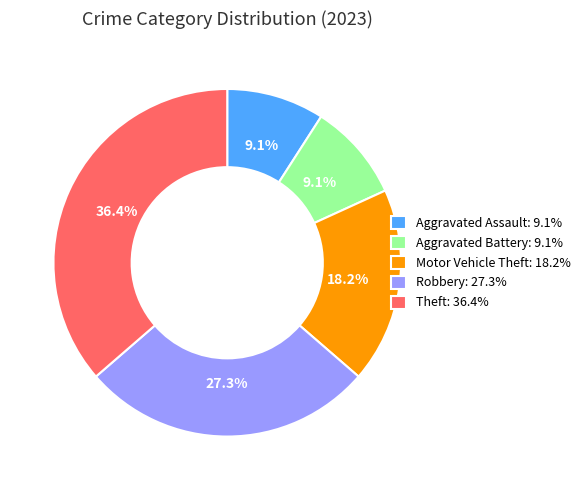

Is there any slice that represents more than half of the pie?

No